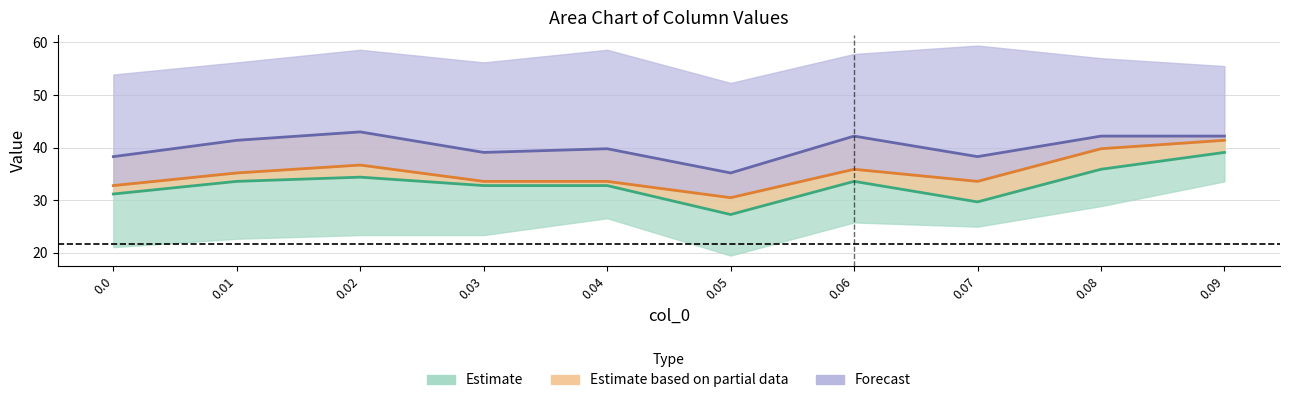

What is the sum of the col_3 values at 0.08 and 0.01?

69.5